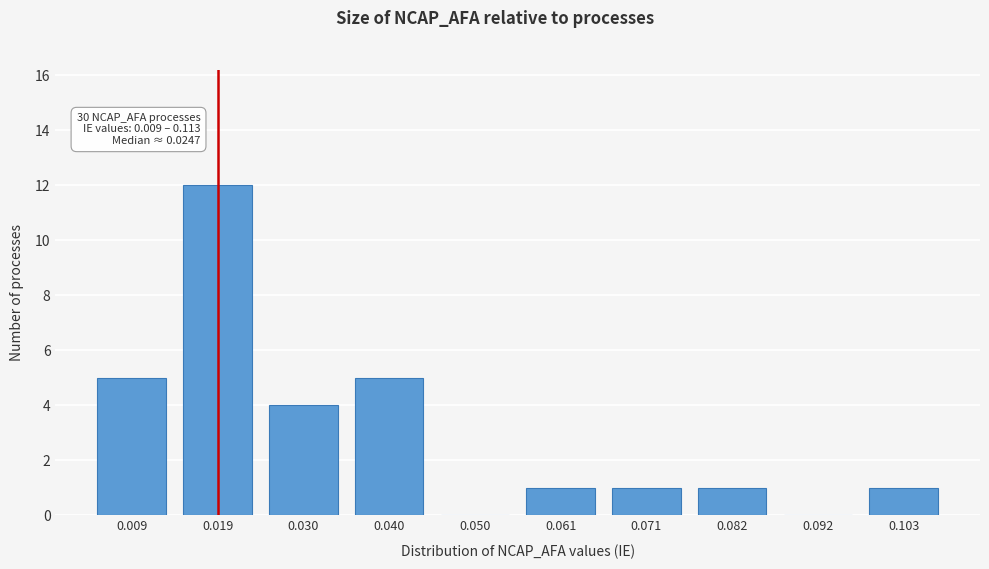

Reading left to right, what are all the values shown in this chart?

0.009=5	0.019=12	0.030=4	0.040=5	0.050=0	0.061=1	0.071=1	0.082=1	0.092=0	0.103=1